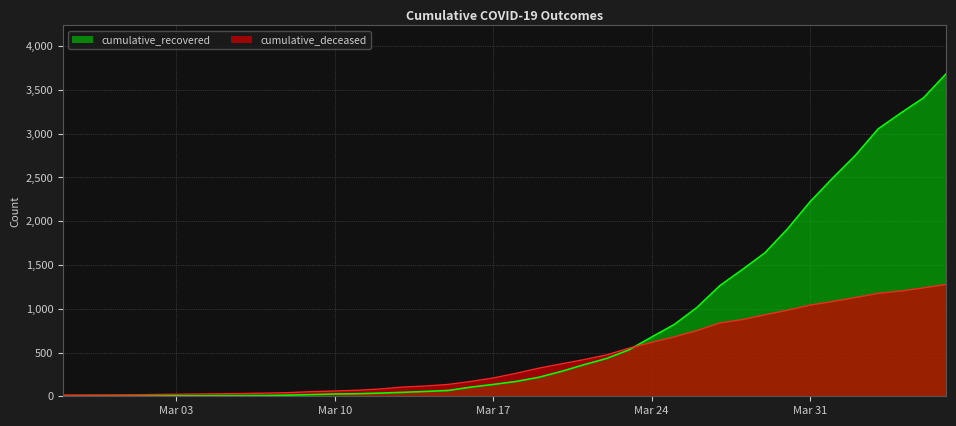

Rank the series by their maximum value, from lowest to highest.

cumulative_deceased, cumulative_recovered